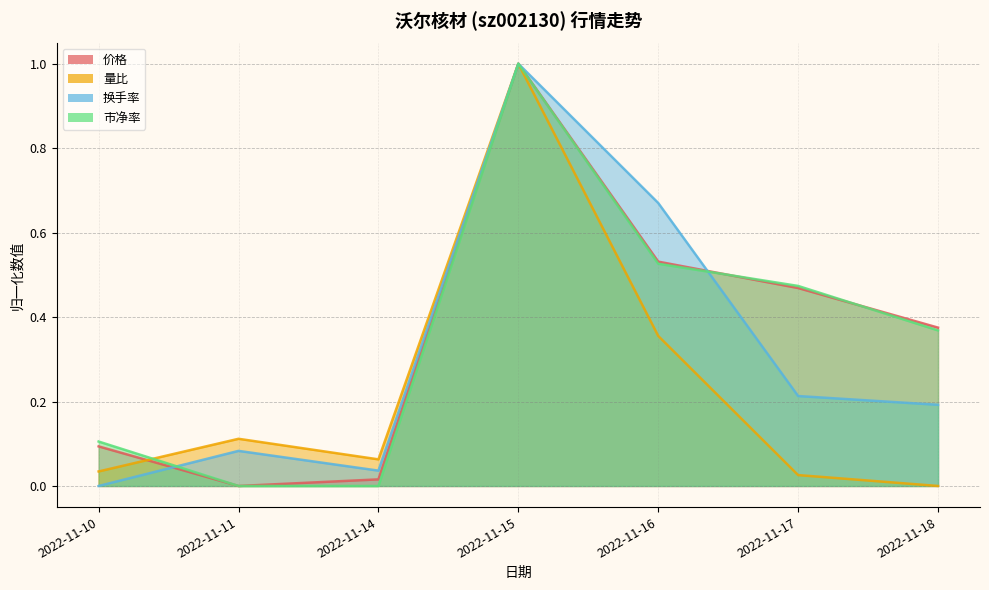

Reading left to right, what are all the values shown in this chart?

价格: 2022-11-10=0.1	2022-11-11=0.0	2022-11-14=0.0	2022-11-15=1.0	2022-11-16=0.5	2022-11-17=0.5	2022-11-18=0.4
量比: 2022-11-10=0.0	2022-11-11=0.1	2022-11-14=0.1	2022-11-15=1.0	2022-11-16=0.4	2022-11-17=0.0	2022-11-18=0.0
换手率: 2022-11-10=0.0	2022-11-11=0.1	2022-11-14=0.0	2022-11-15=1.0	2022-11-16=0.7	2022-11-17=0.2	2022-11-18=0.2
市净率: 2022-11-10=0.1	2022-11-11=0.0	2022-11-14=0.0	2022-11-15=1.0	2022-11-16=0.5	2022-11-17=0.5	2022-11-18=0.4